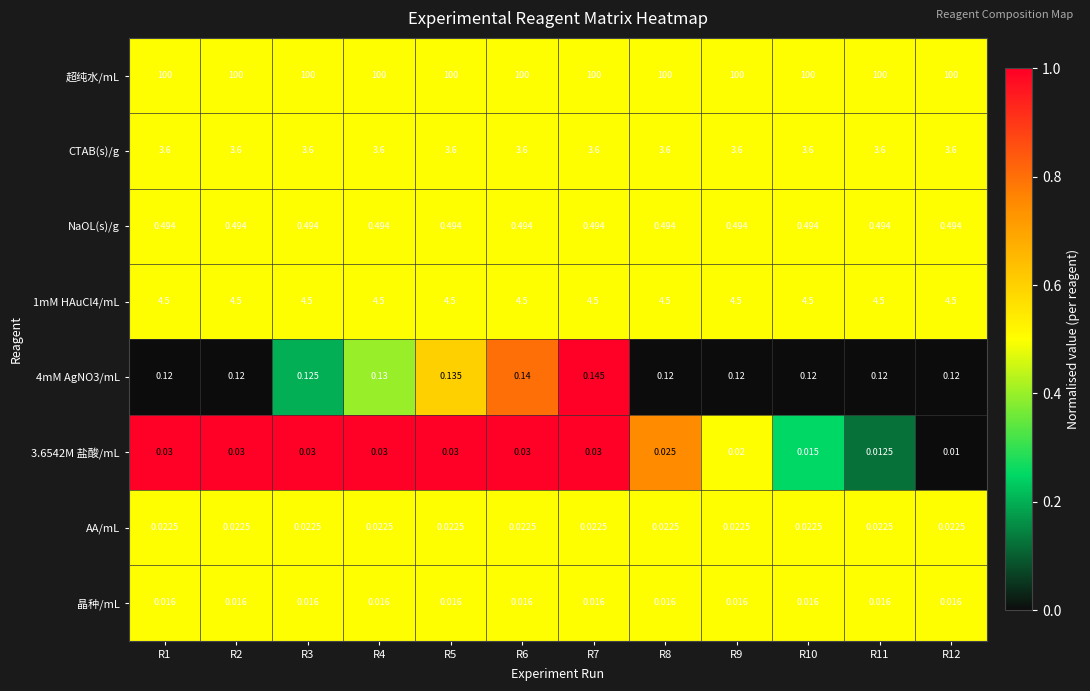

What is the greatest value displayed?

100.0